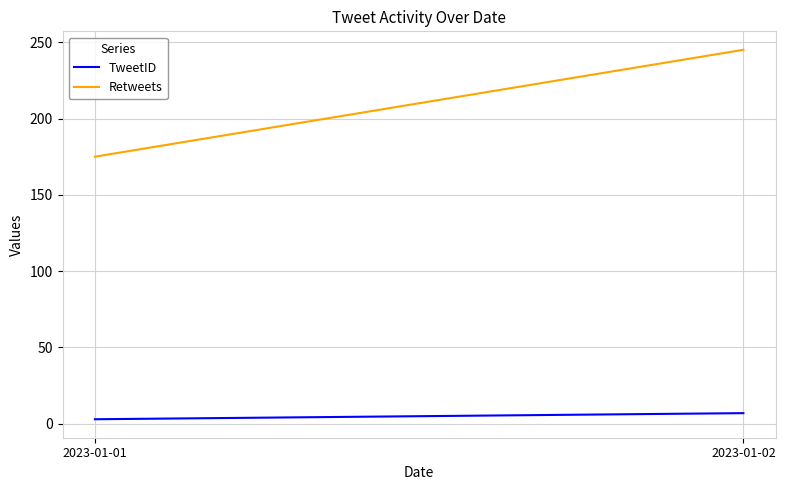

What are all the series names shown in the legend?

TweetID, Retweets